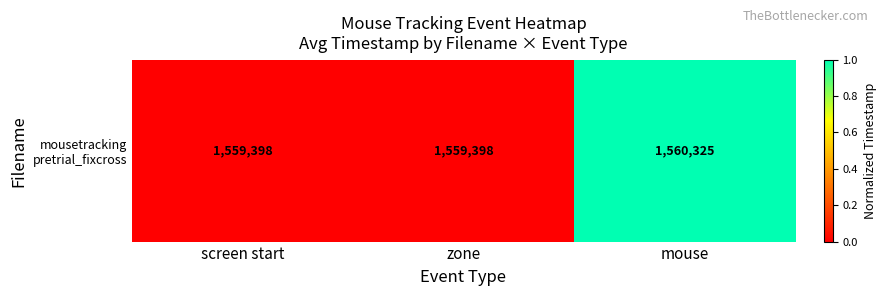

Where is the data nearest to the value 0?

screen start